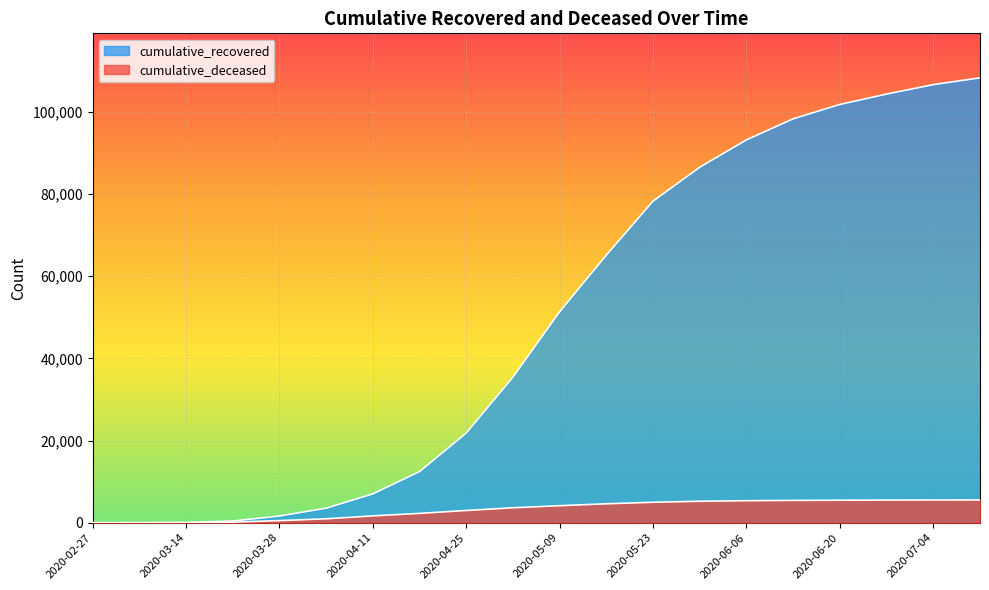

Rank the series by their maximum value, from lowest to highest.

cumulative_deceased, cumulative_recovered